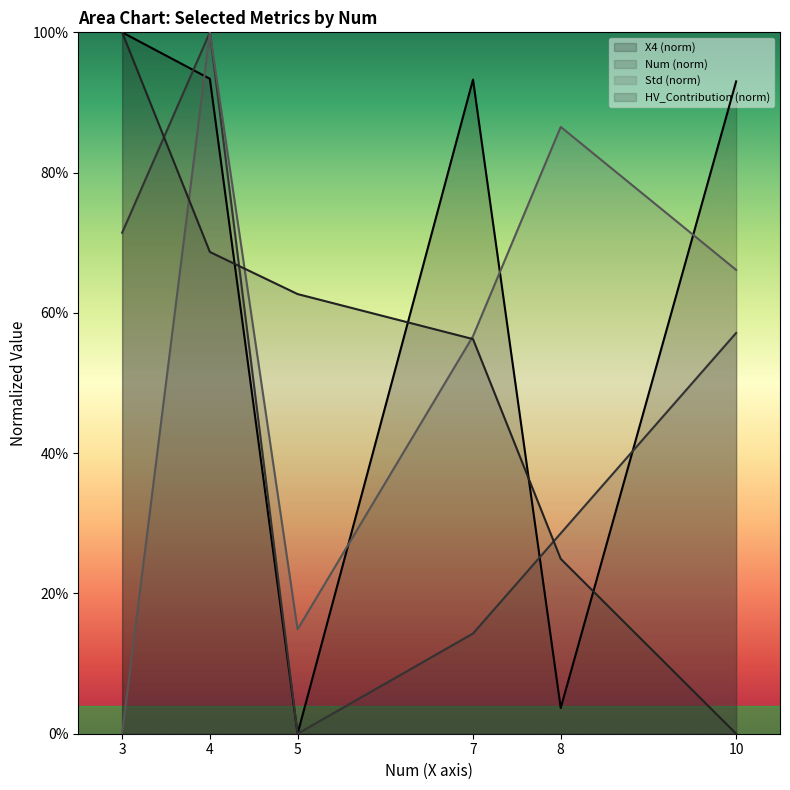

Is the value of Std at 7 greater than the value of HV_Contribution at 7?

Yes